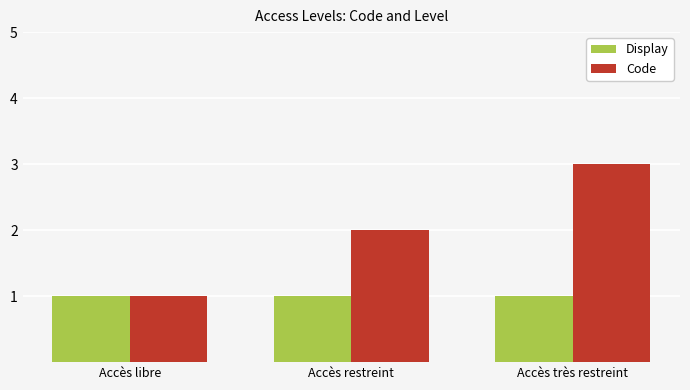

Which series has the widest spread of values?

Code